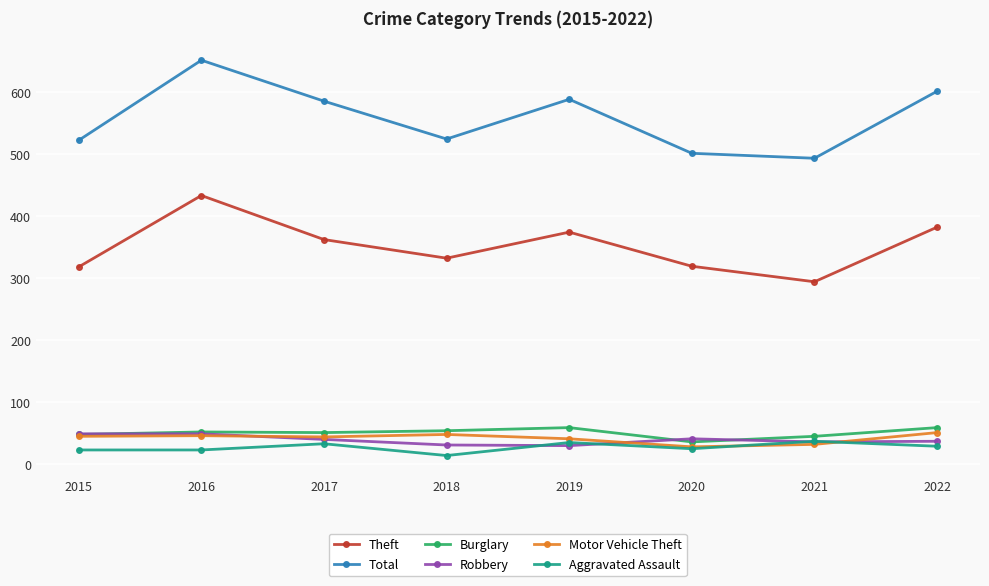

What is the value of the Total point at the 4th from the left?

524